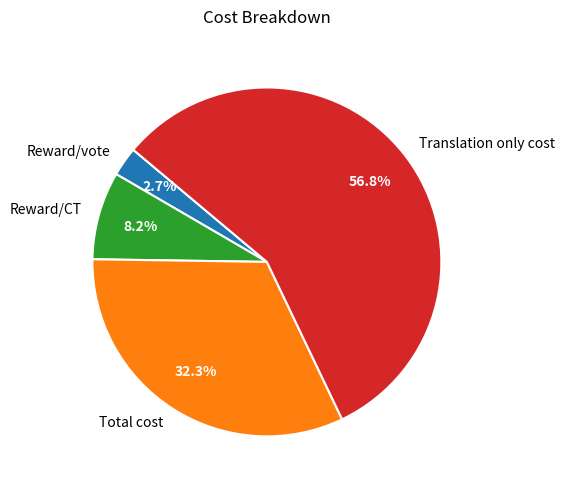

Which category has the biggest portion of the pie?

Translation only cost